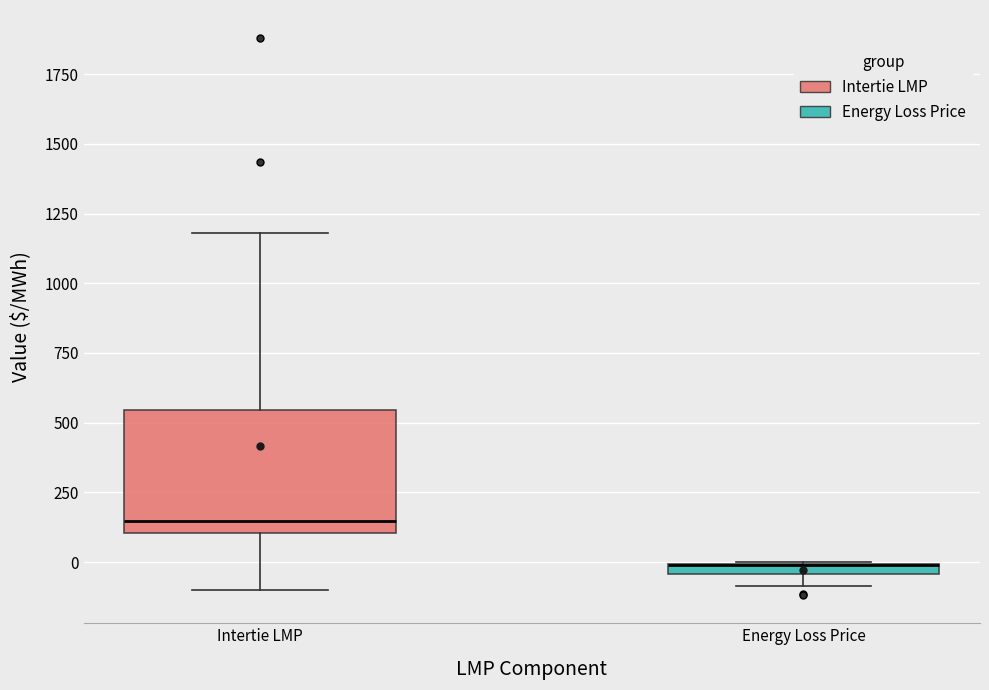

Where is the lower edge of the box for Energy Loss Price on the y-axis? The values are not printed on the chart, so give them approximately, as read against the axis.

-50